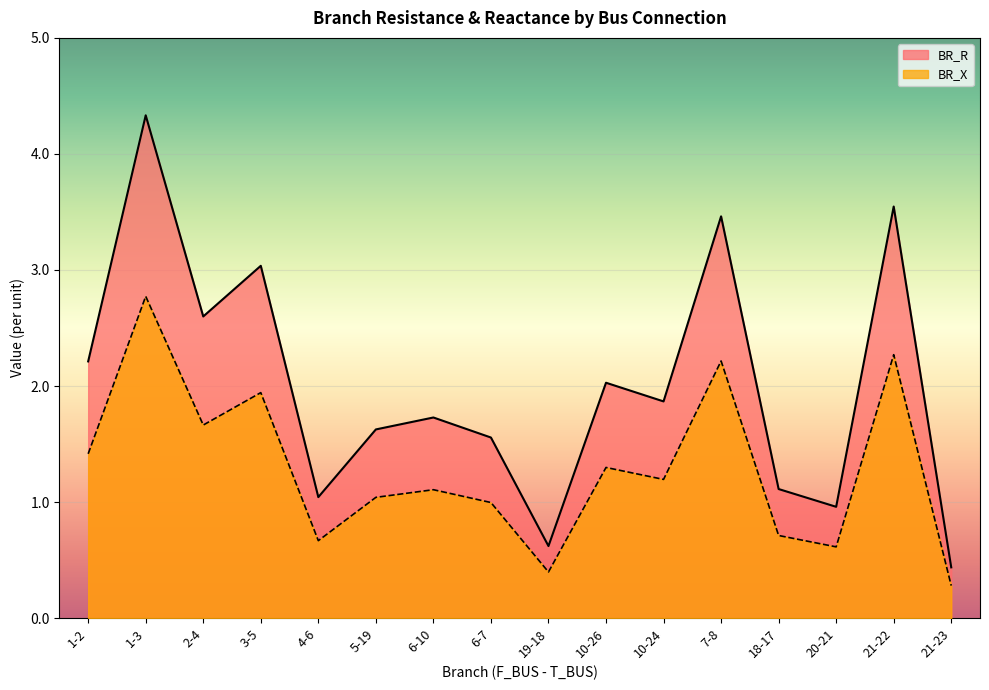

Which series has the widest spread of values?

BR_R